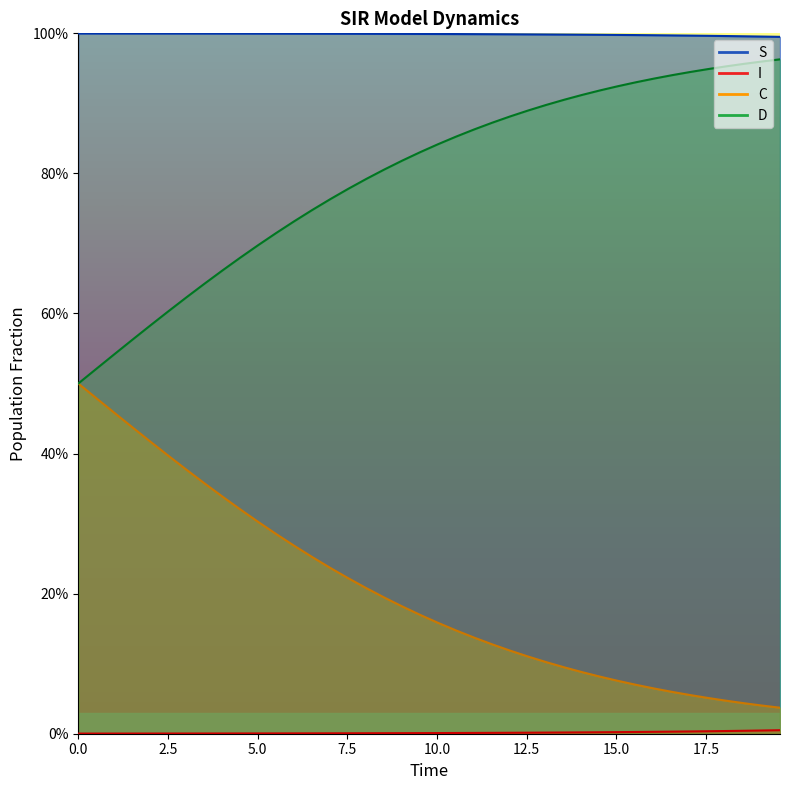

Rank the series by their average value, from highest to lowest.

S line, D line, C line, I line